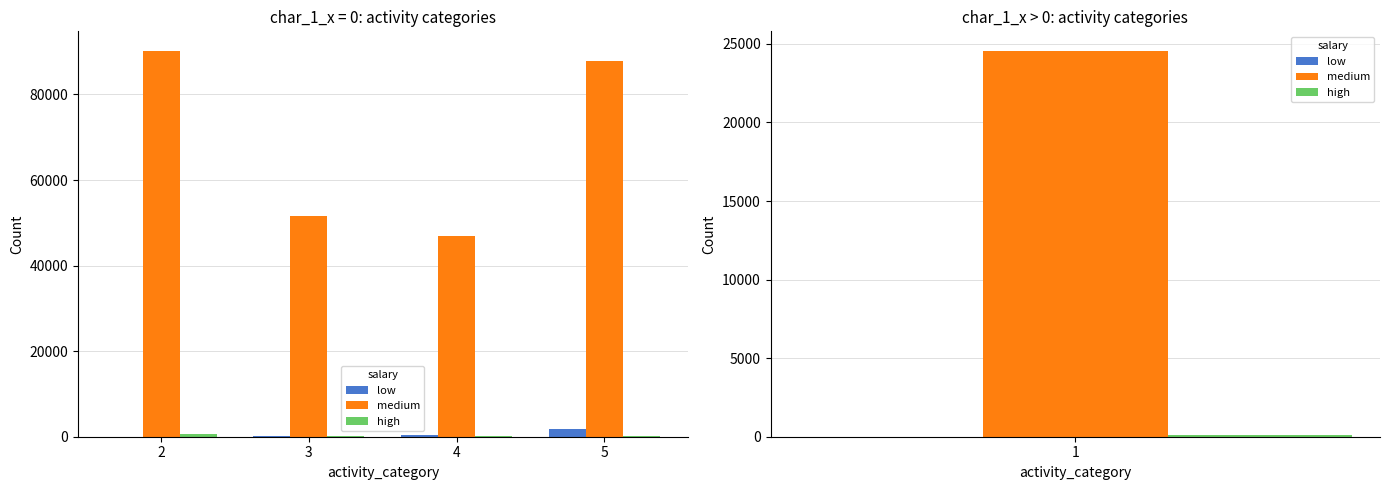

Are the bars horizontal?

No